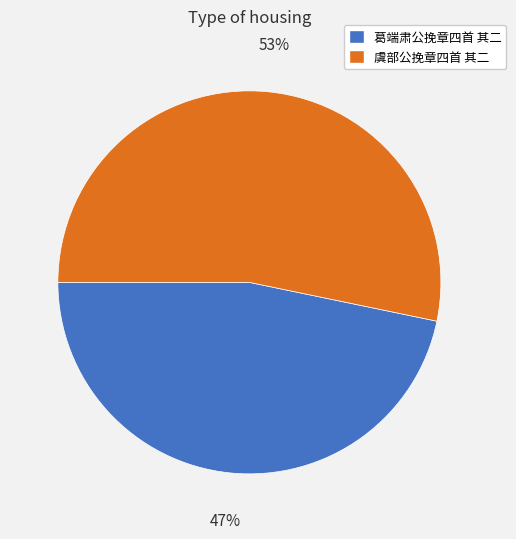

To the nearest percent, what is the average slice percentage?

50%